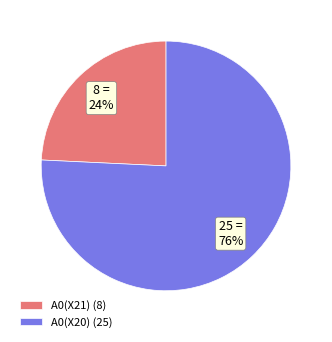

Is the sum of A0(X21) (8) and A0(X20) (25) greater than half?

Yes